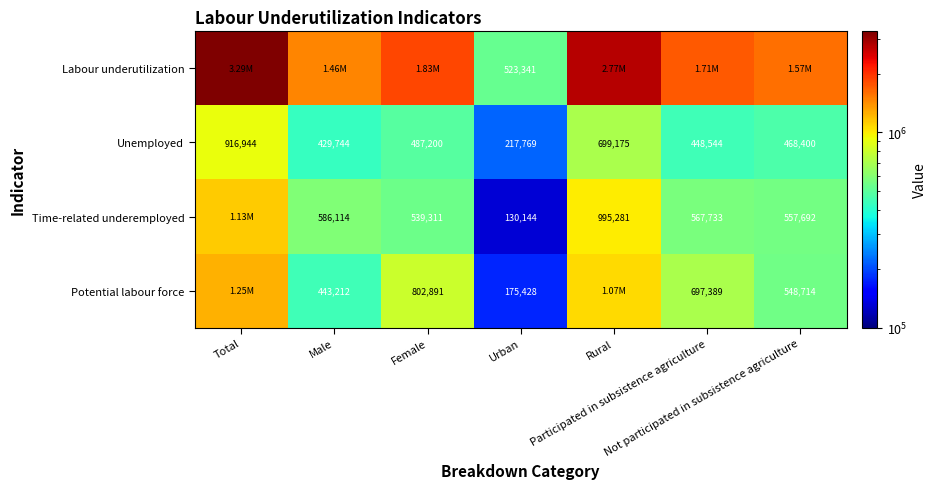

List the series in order of their peak value, lowest first.

Unemployed, Time-related underemployed, Potential labour force, Labour underutilization